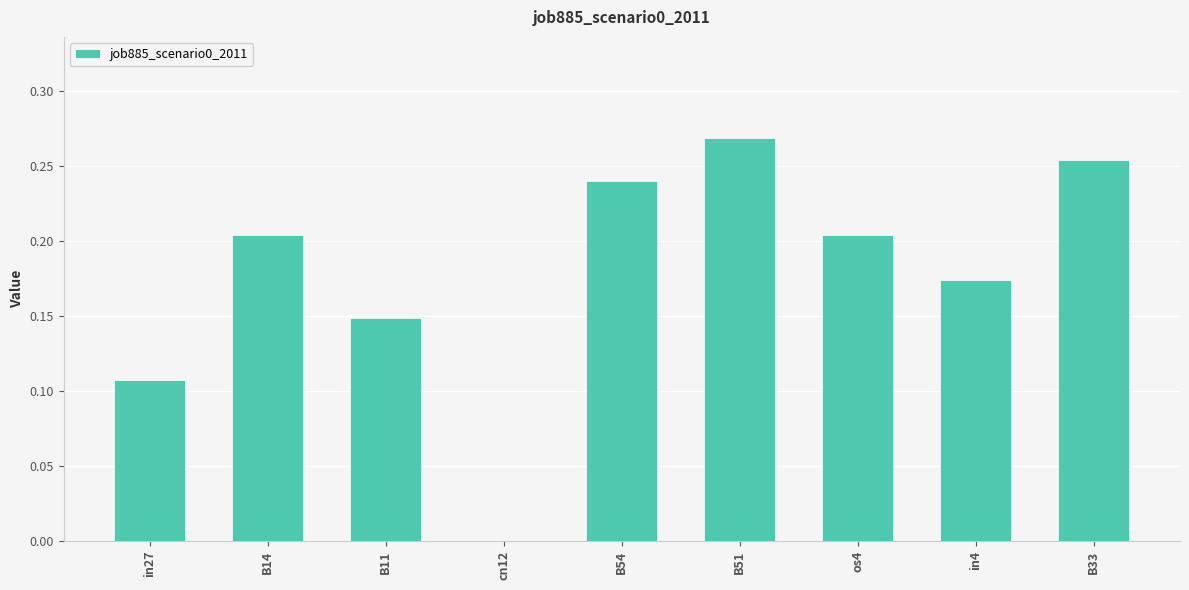

Are the bars grouped side by side (vs. stacked)?

No